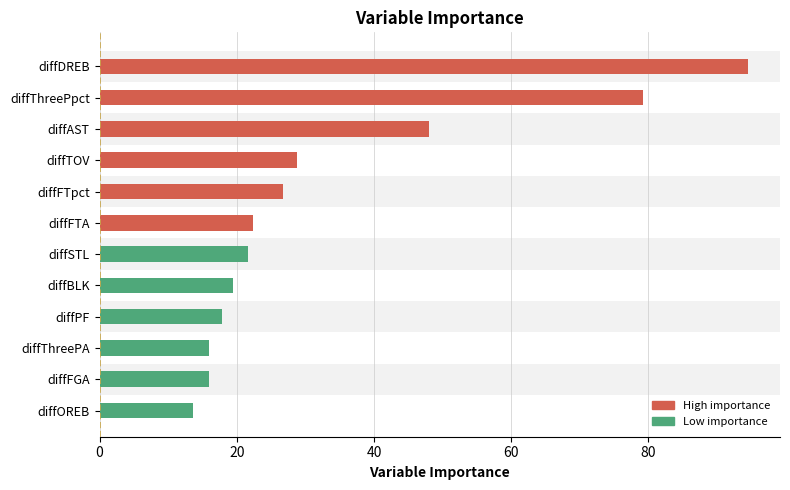

What is the approximate value at diffThreePA?

16.0